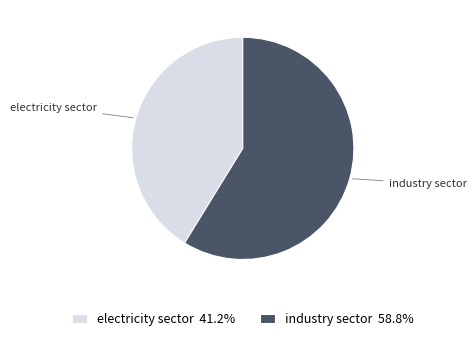

How many slices are in this pie chart?

2